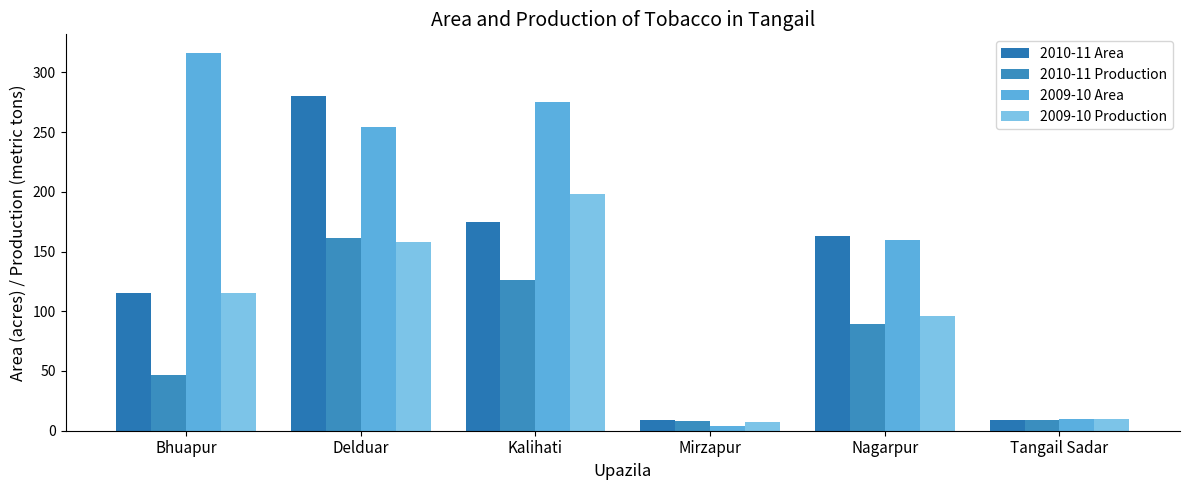

At which category does the chart reach its peak across all series?

Bhuapur